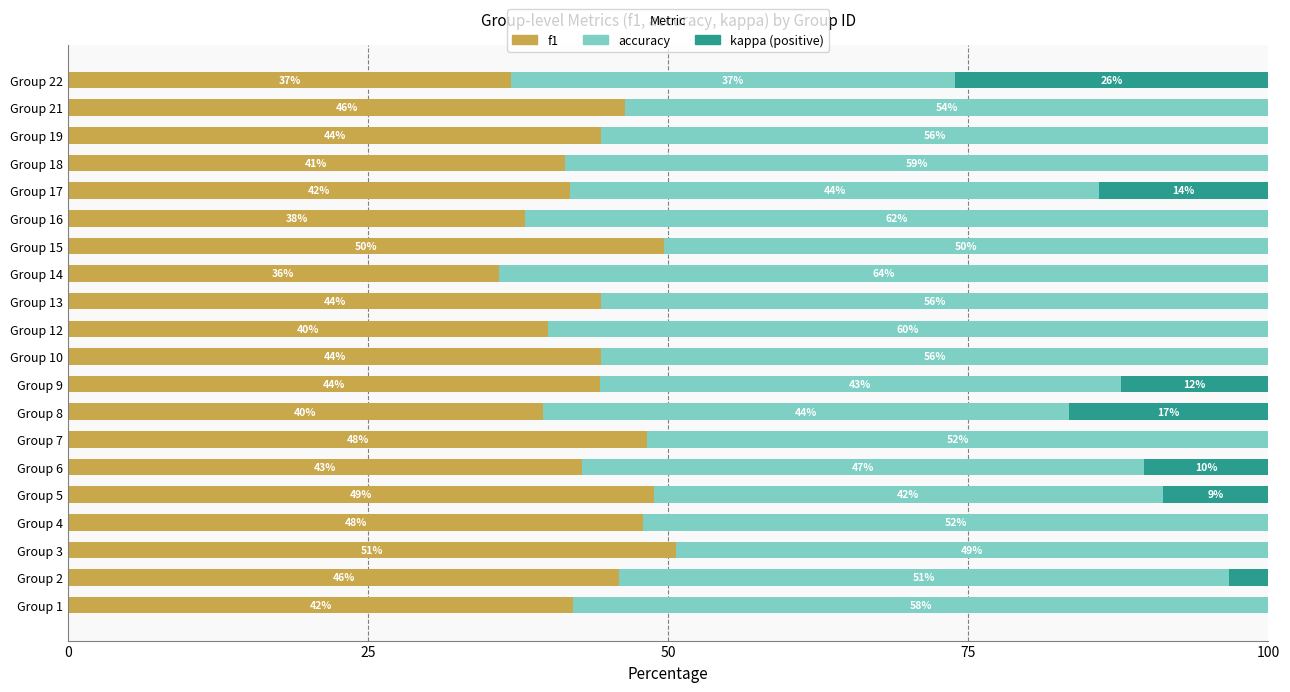

What is the total value across all series at Group 18?

100.0